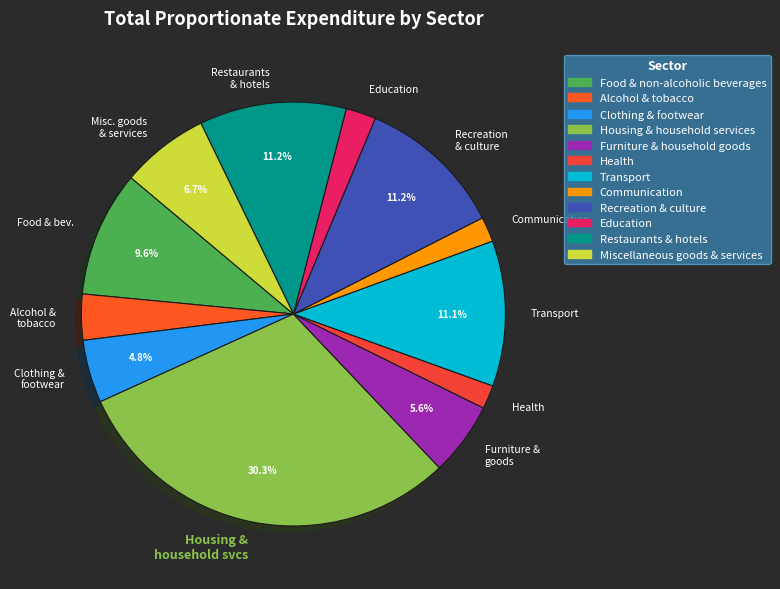

How many slices are in this pie chart?

12